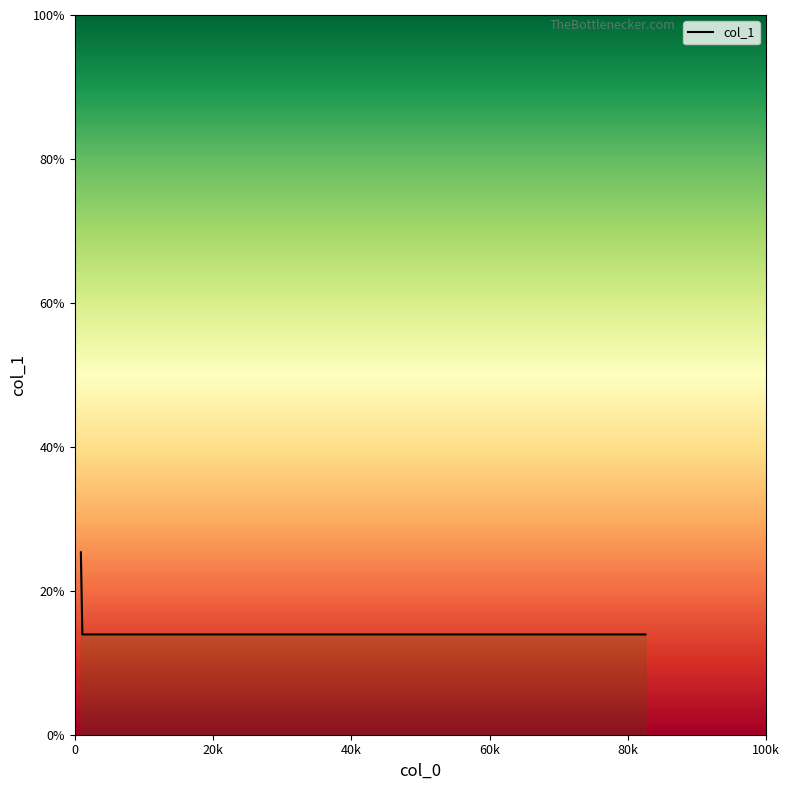

What is the minimum value shown in the chart?

13.9